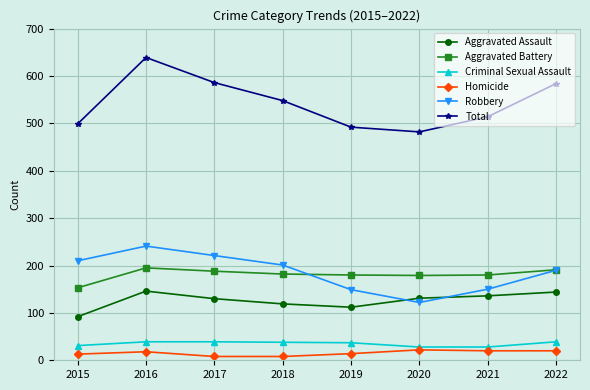

What is the total value across all series at 2018?

1096